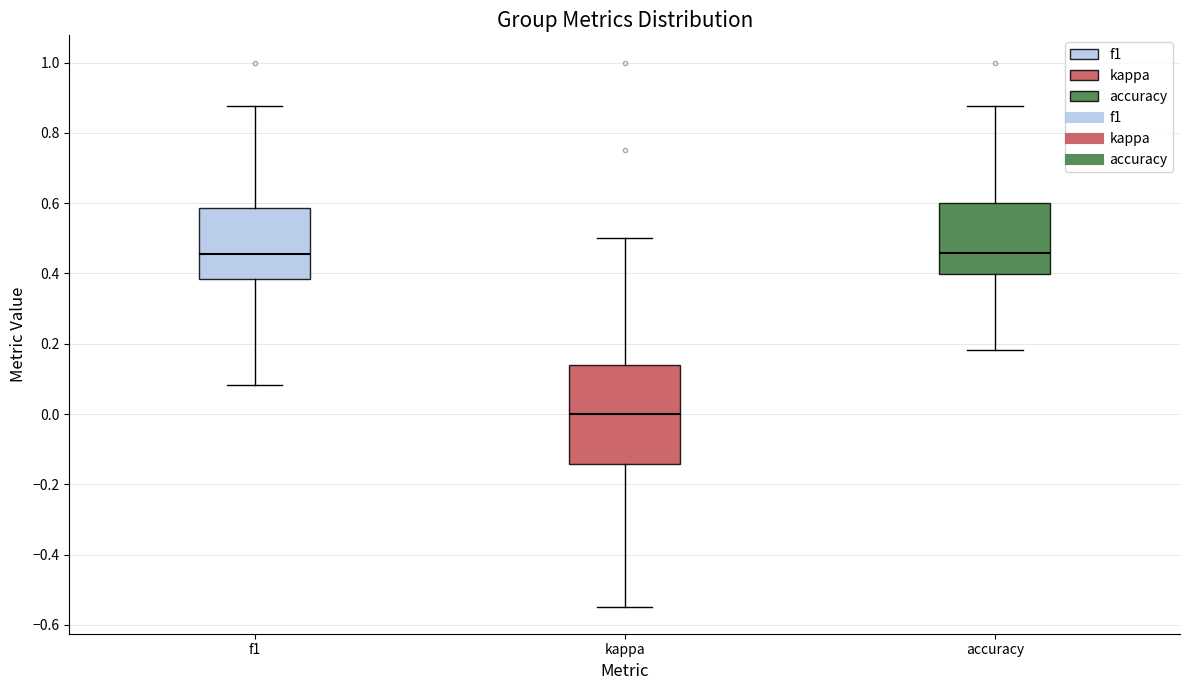

Which box is the tallest, from its lower edge to its upper edge?

kappa